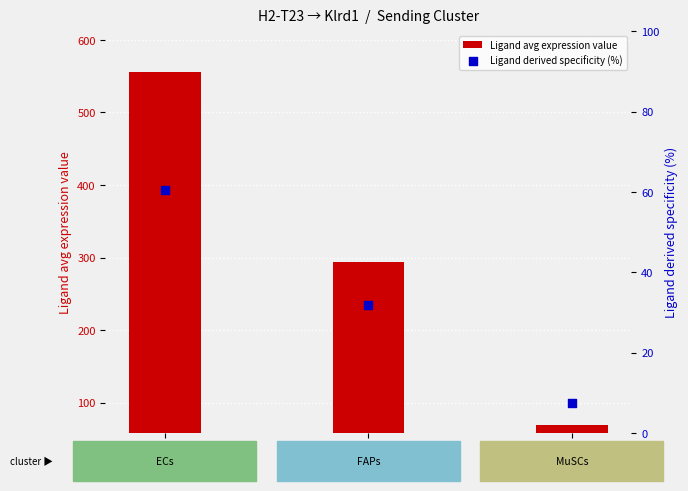

Which series has the widest spread of Y values?

Ligand avg expression value